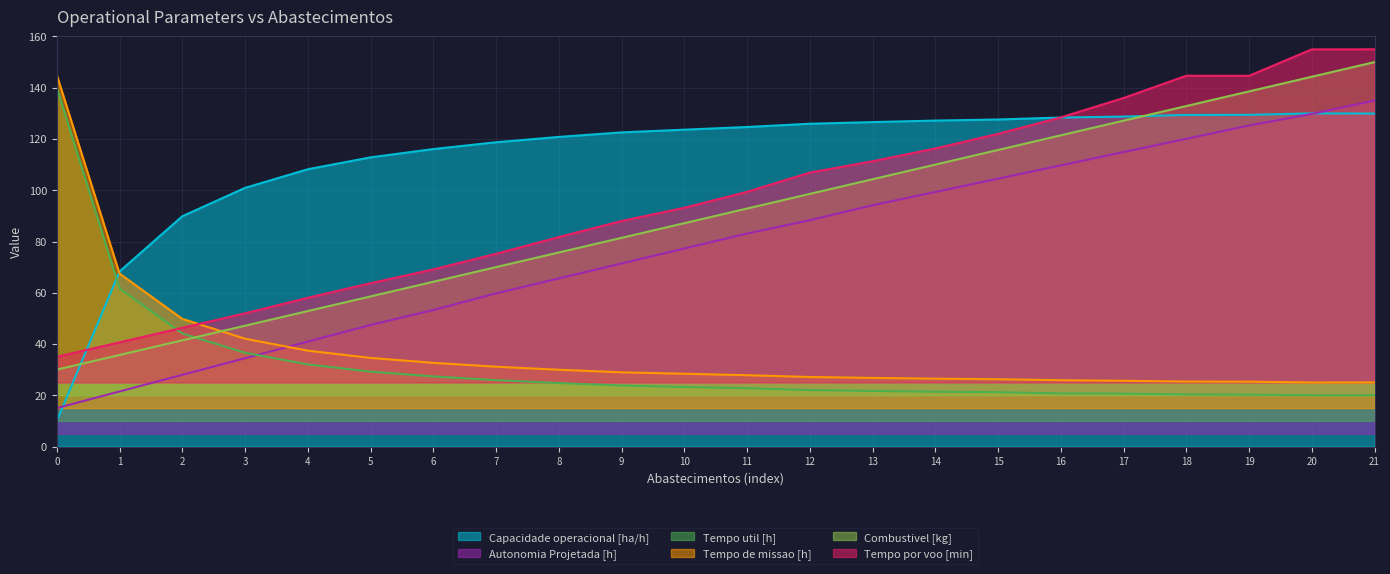

After their last crossing, which series has the higher values: Tempo util [h] or Combustivel [kg]?

Combustivel [kg]